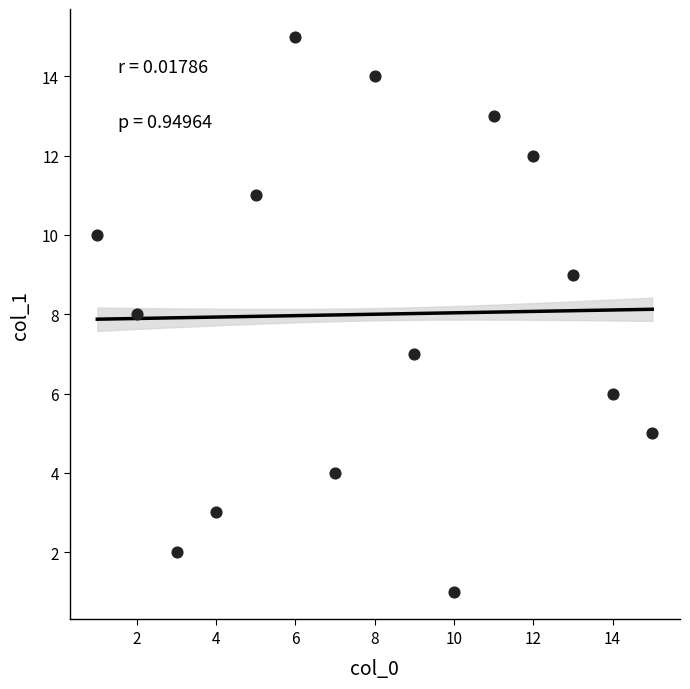

What is the range of Y values (max minus min)?

14